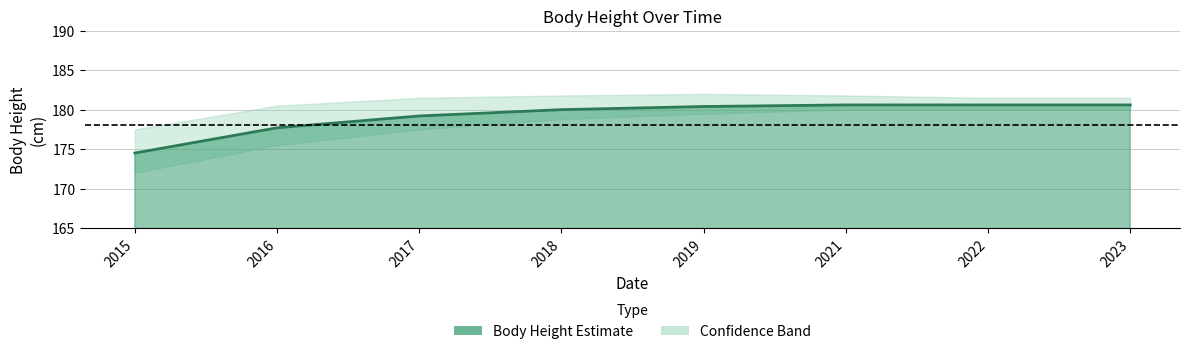

Where is the data nearest to the value 177?

2016